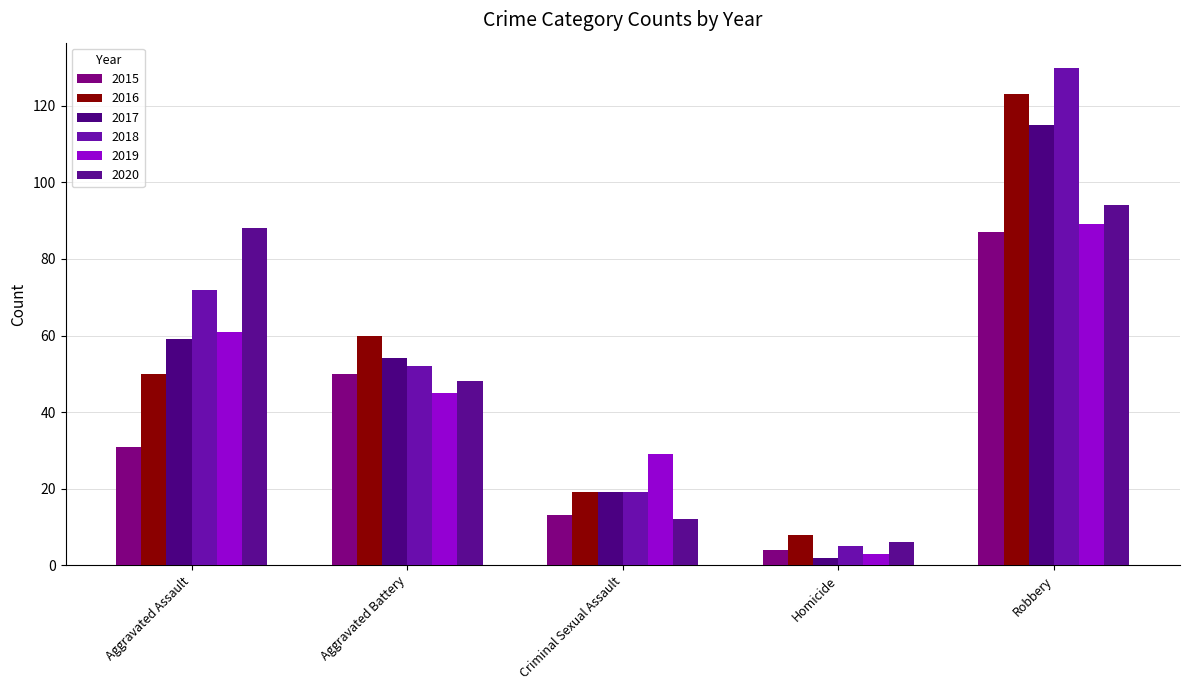

The value of 2015 at Aggravated Battery is 50. True or false?

True